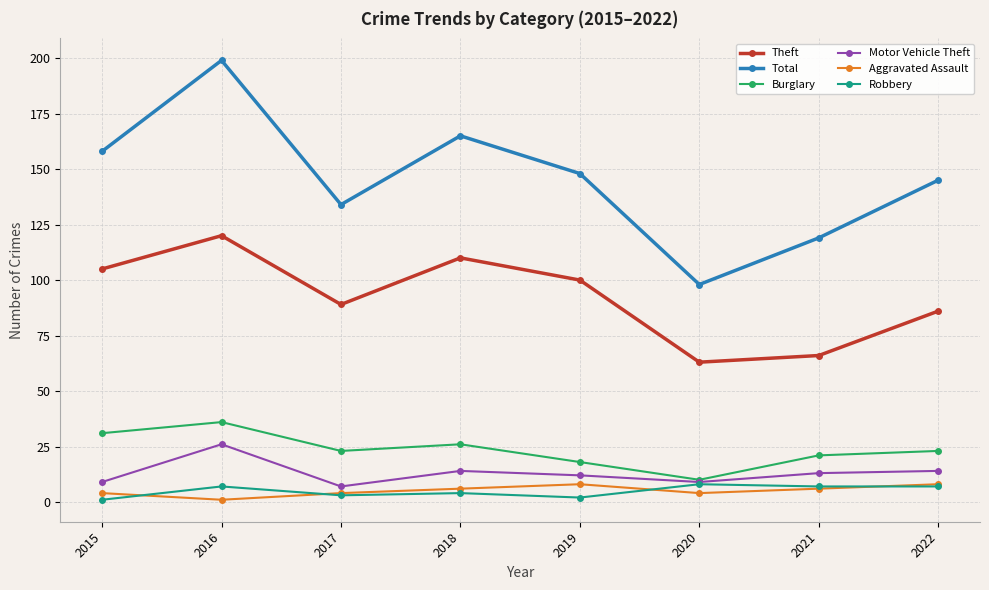

True or false: Aggravated Assault has a value of 1 at 2016.

True